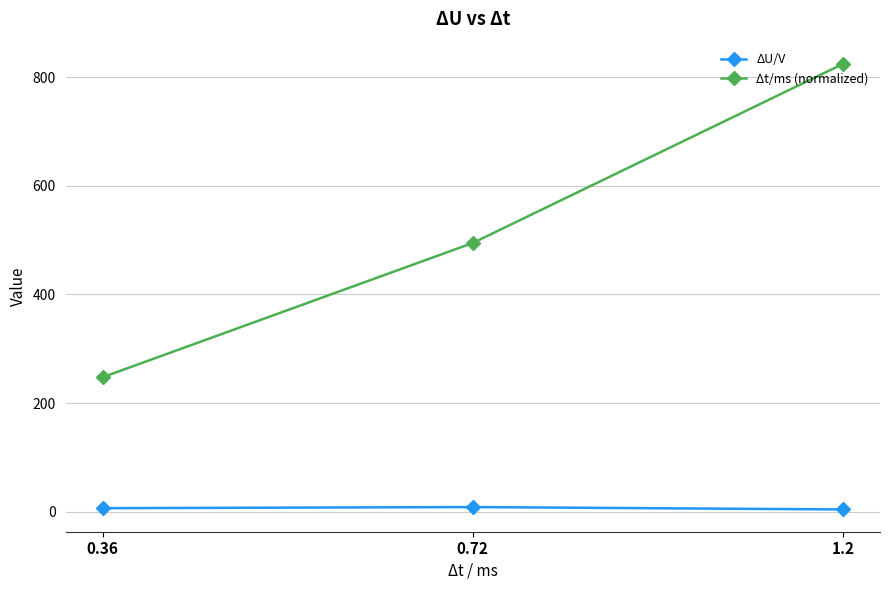

How many data points does each series have?

3